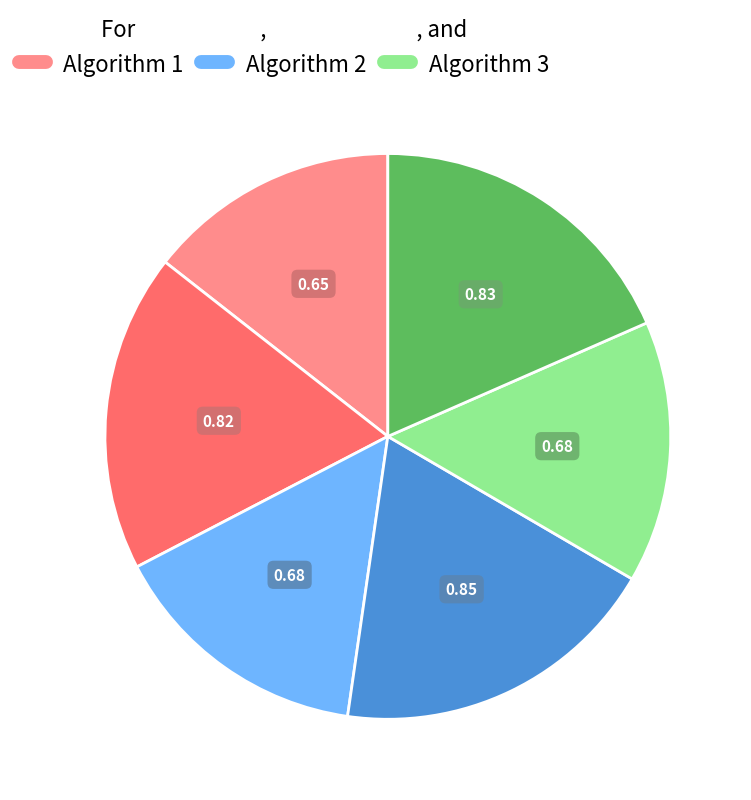

Does any single category account for the majority?

No